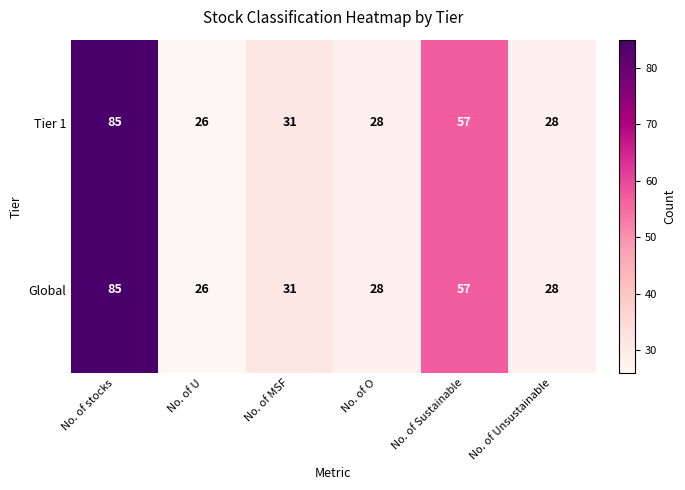

What is the difference between the Tier 1 values at No. of Unsustainable and No. of MSF?

3